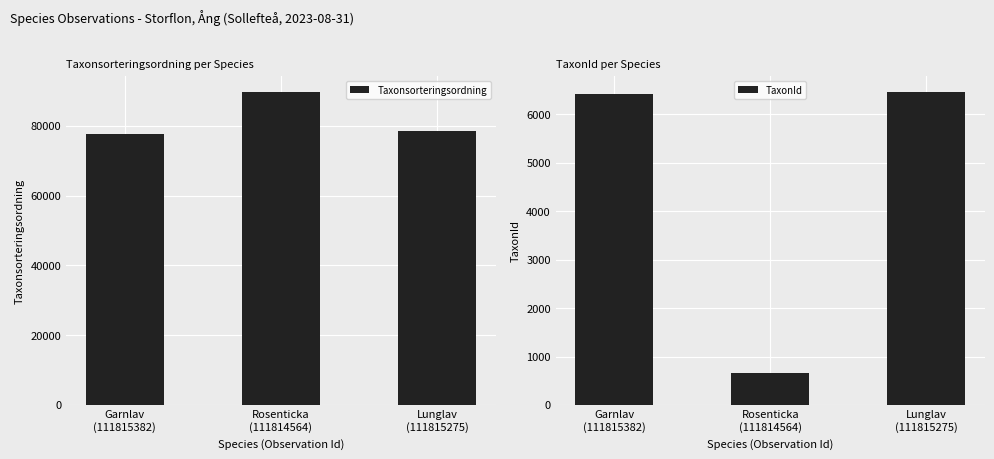

At how many categories does at least one series exceed 81677?

1